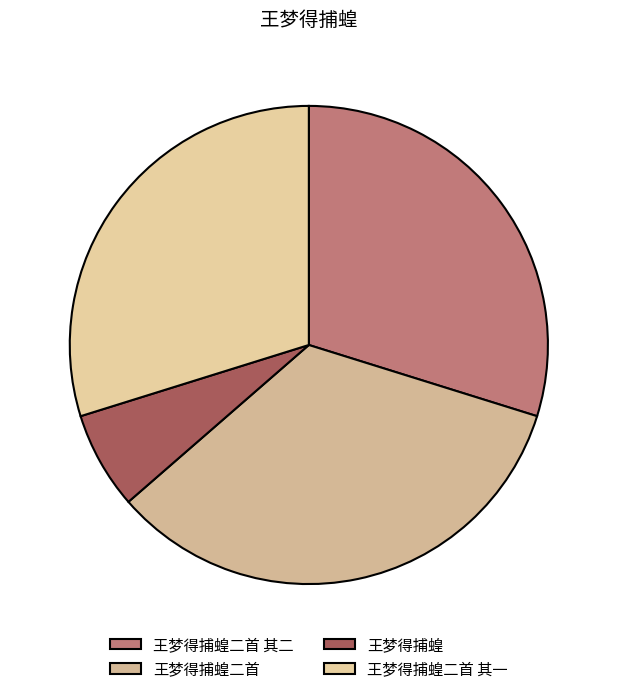

The 王梦得捕蝗二首 其一 slice represents 30% of the pie. True or false?

True